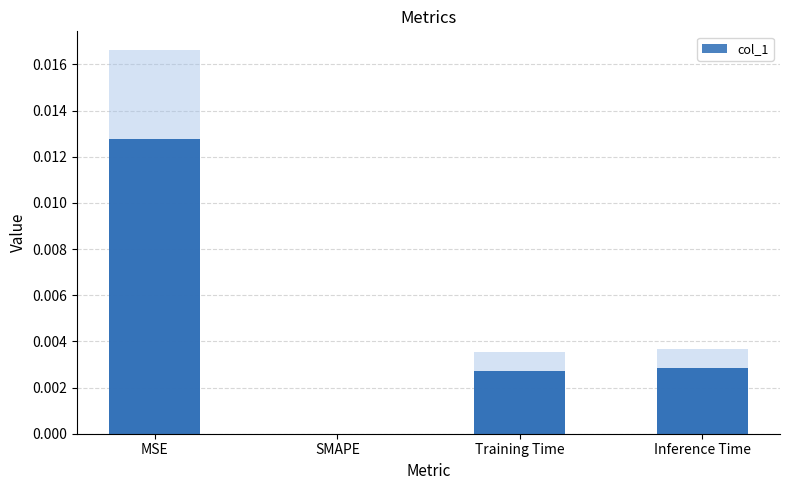

Between Inference Time and Training Time, which is larger?

Inference Time